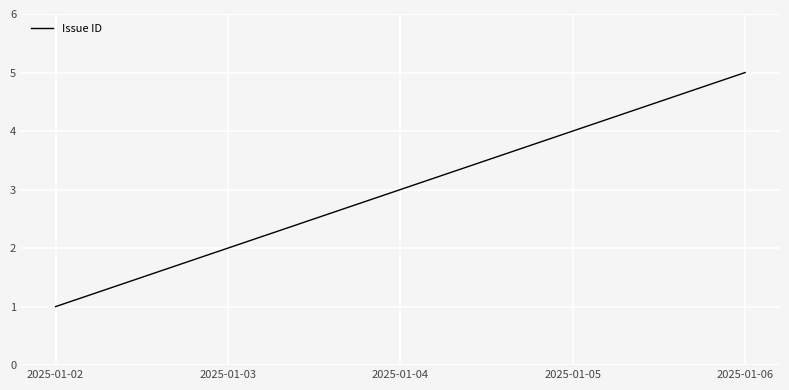

What is the difference between the values at 2025-01-03 and 2025-01-06?

3